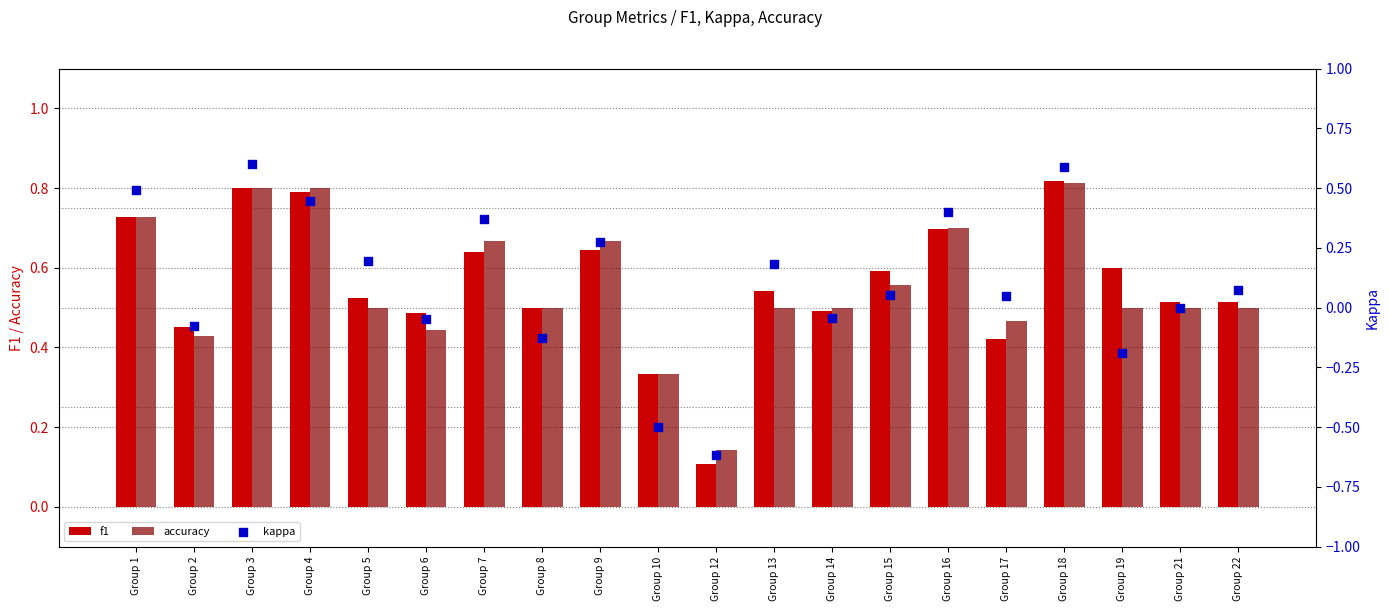

Which series has the largest total across all categories?

f1